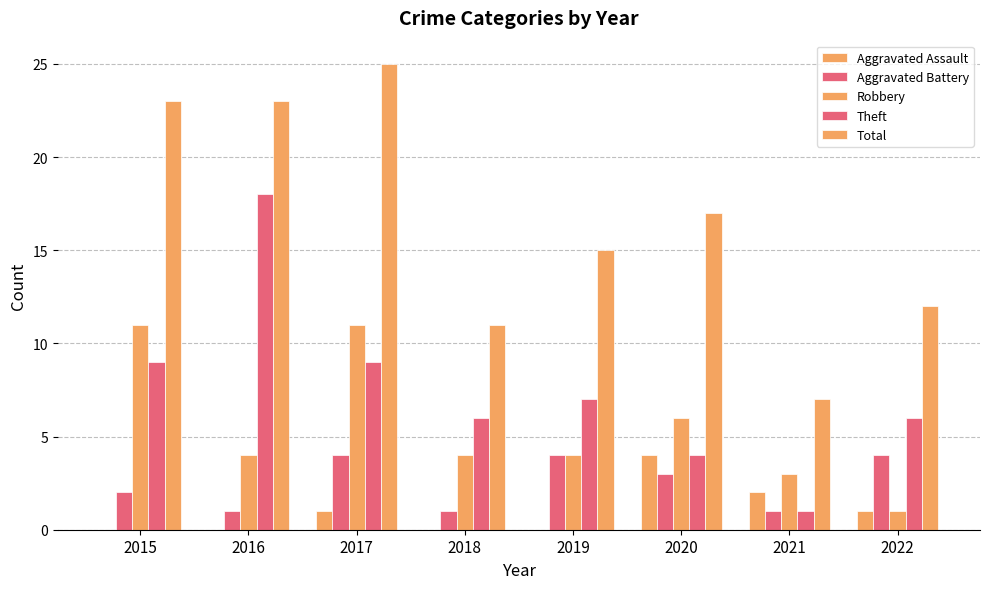

What is the average value of the Aggravated Battery series?

2